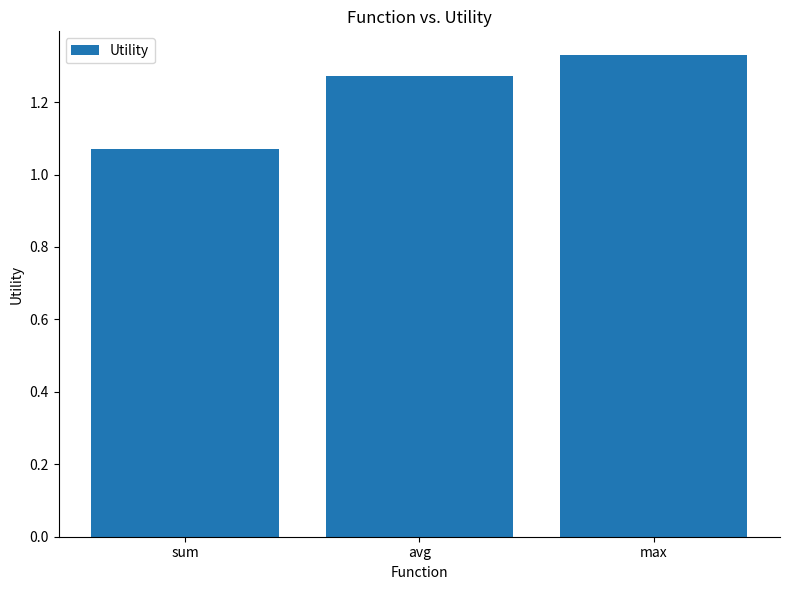

Rank the categories by value from lowest to highest.

sum, avg, max